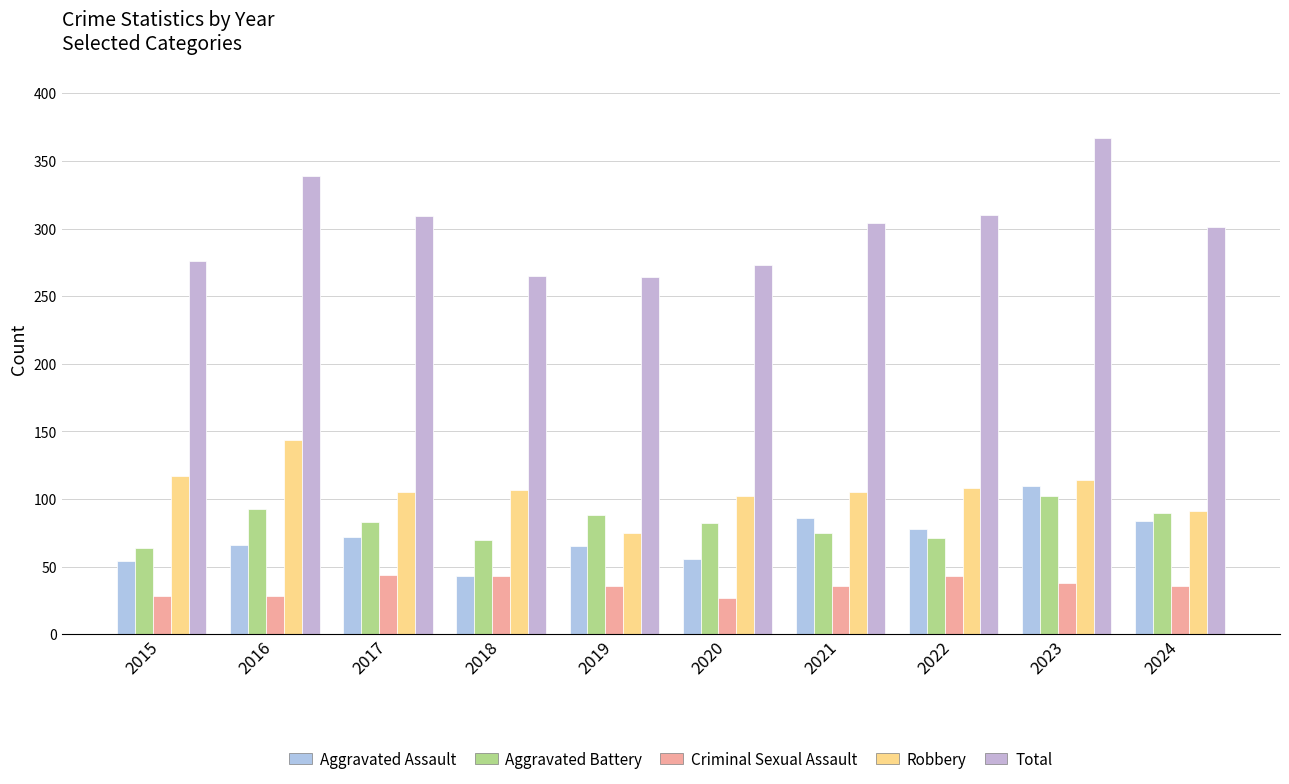

What is the sum of all Criminal Sexual Assault values?

359